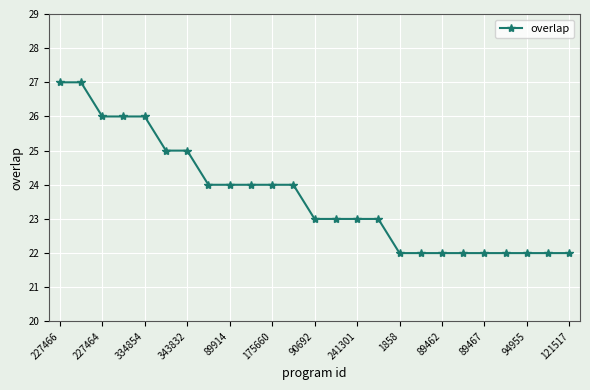

What is the maximum value shown in the chart?

27